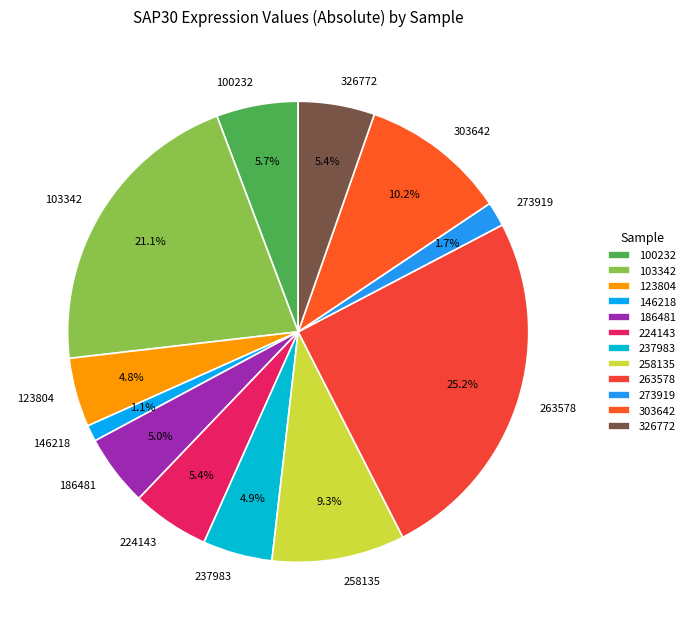

How many segments does this pie chart have?

12